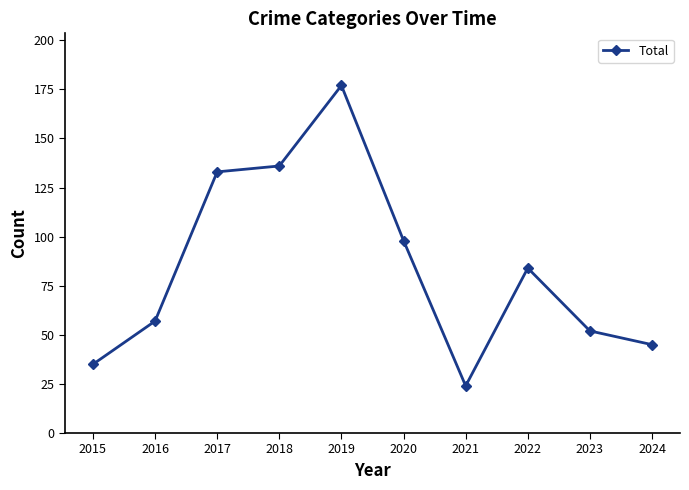

What is the minimum value shown in the chart?

24